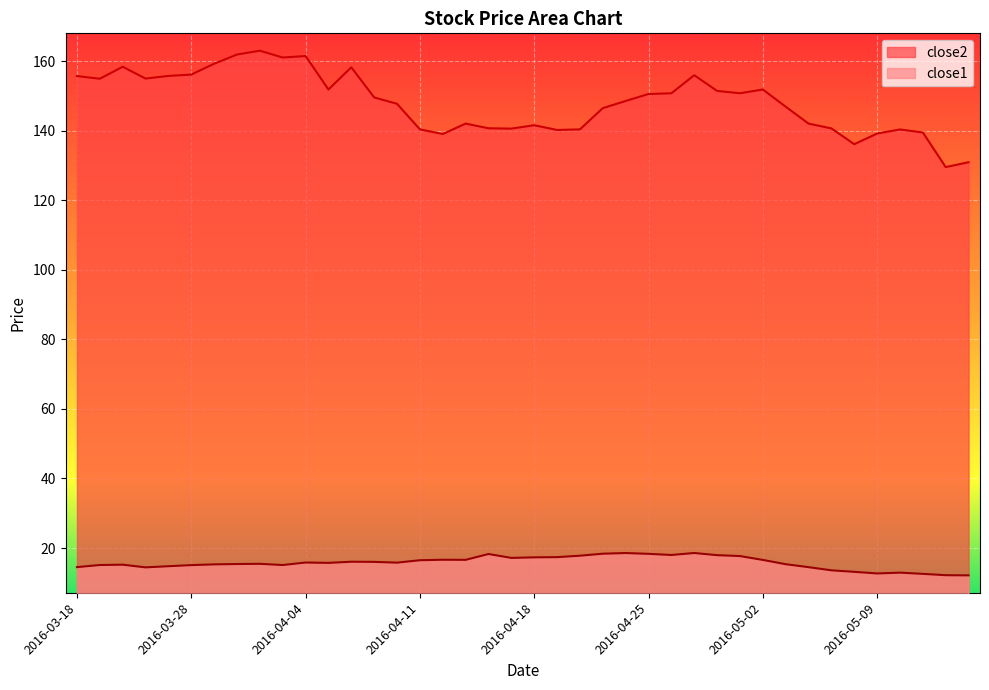

How many interior local peaks does the close2 series have?

9